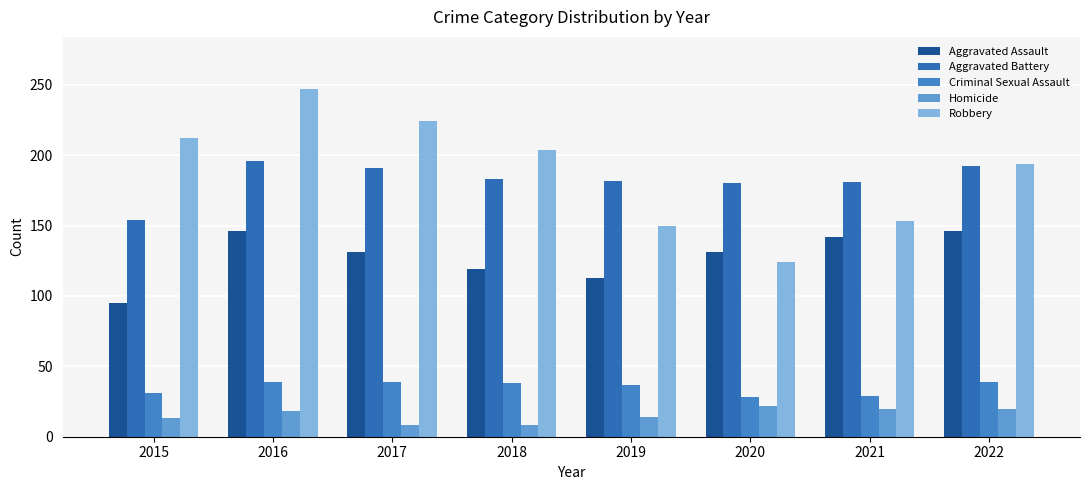

What is the value of the Aggravated Assault bar at the 5th from the left?

113